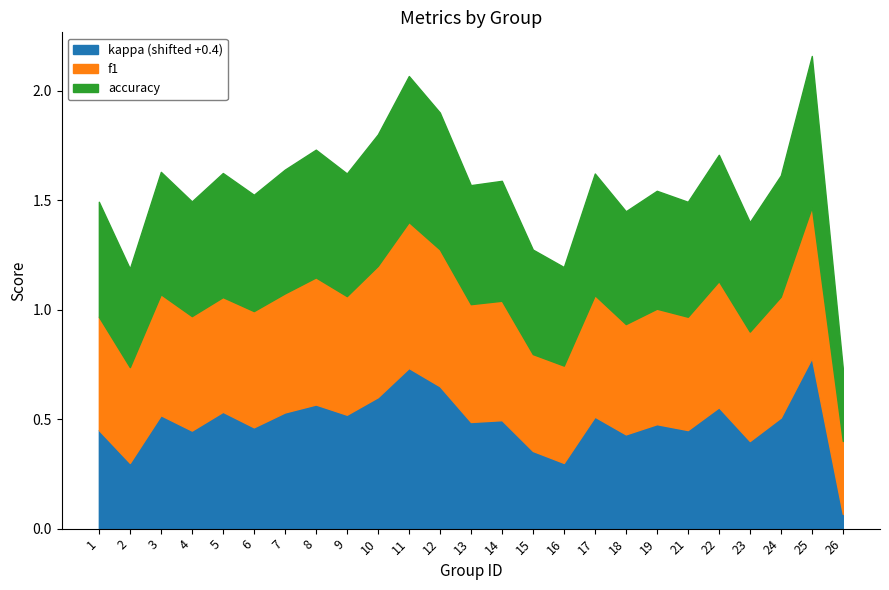

How many interior local valleys does the accuracy series have?

9